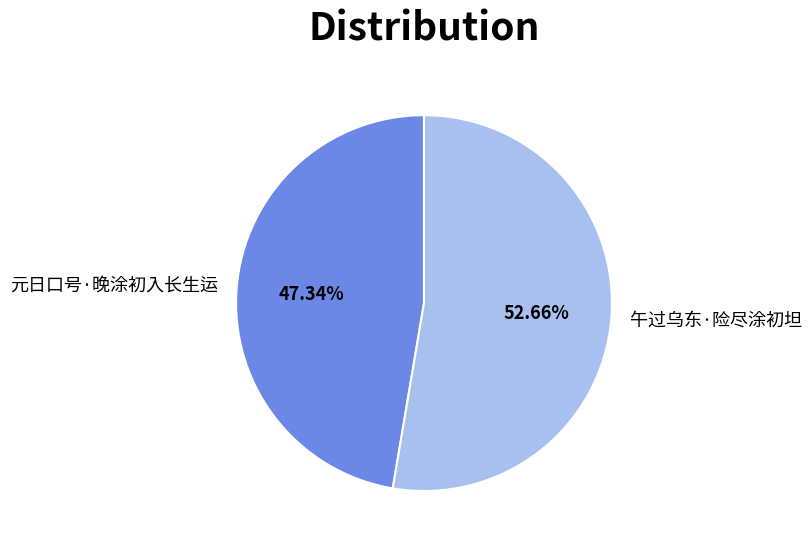

What percentage is the 午过乌东·险尽涂初坦 slice, to the nearest percent?

53%